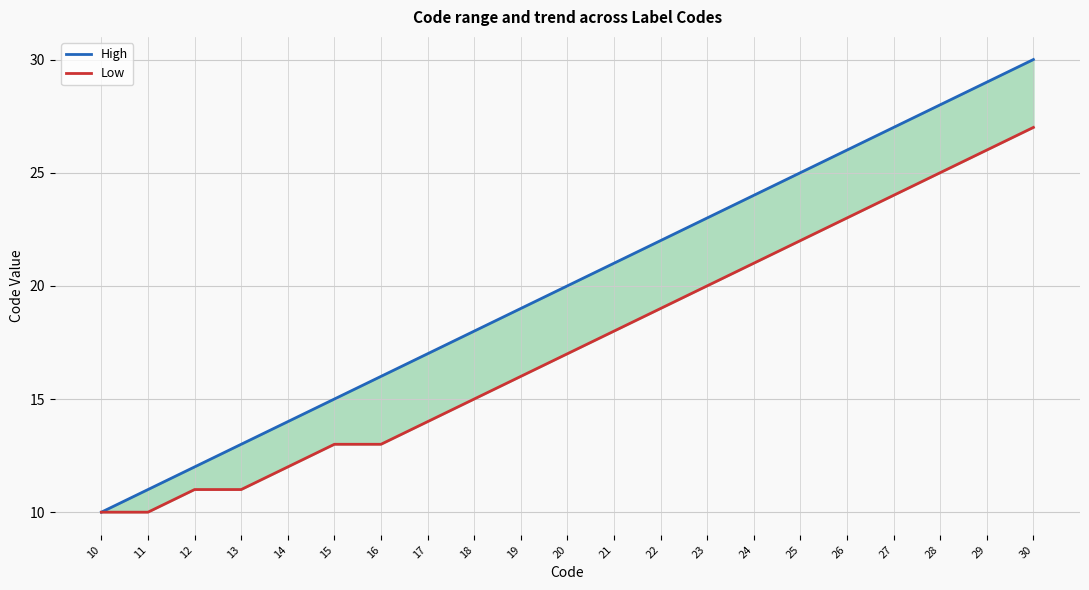

What is the approximate value of High at 25, to the nearest 10?

20